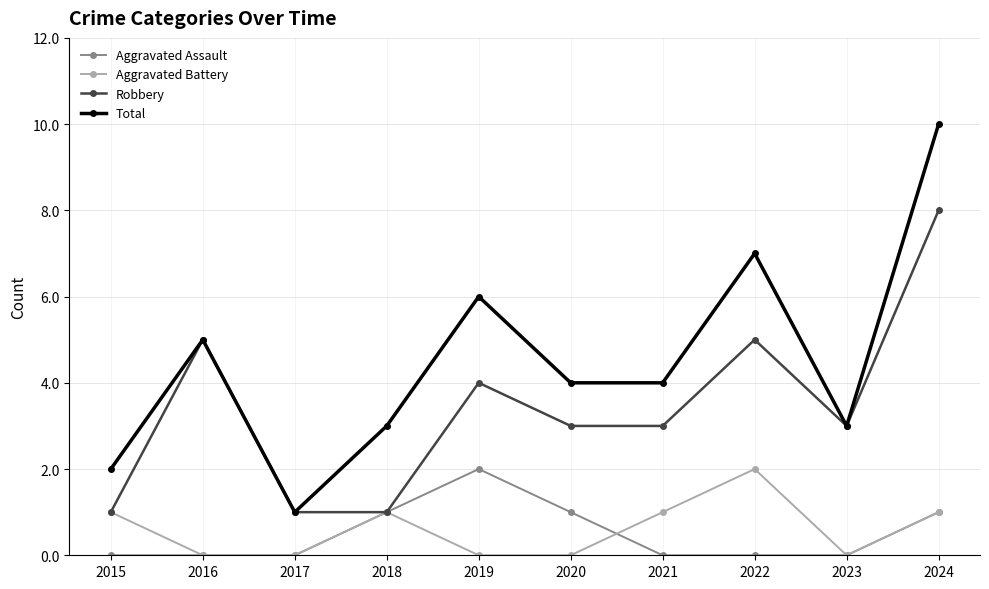

Reading left to right, extract all data points from this chart.

Aggravated Assault: 0	0	0	1	2	1	0	0	0	1
Aggravated Battery: 1	0	0	1	0	0	1	2	0	1
Robbery: 1	5	1	1	4	3	3	5	3	8
Total: 2	5	1	3	6	4	4	7	3	10